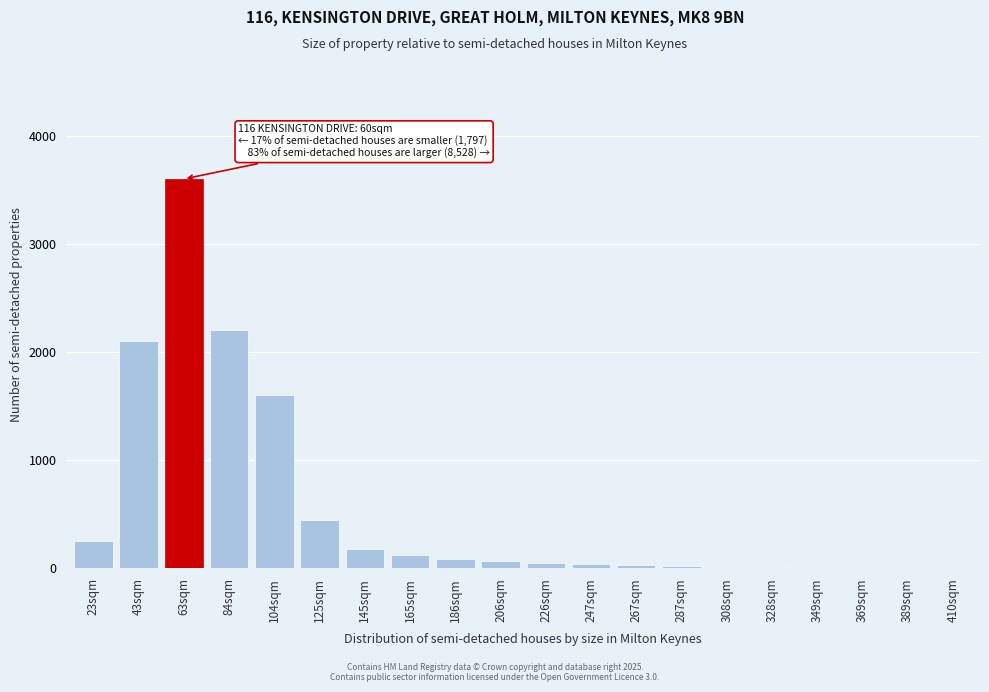

True or false: the data shows 8 at 349sqm.

True